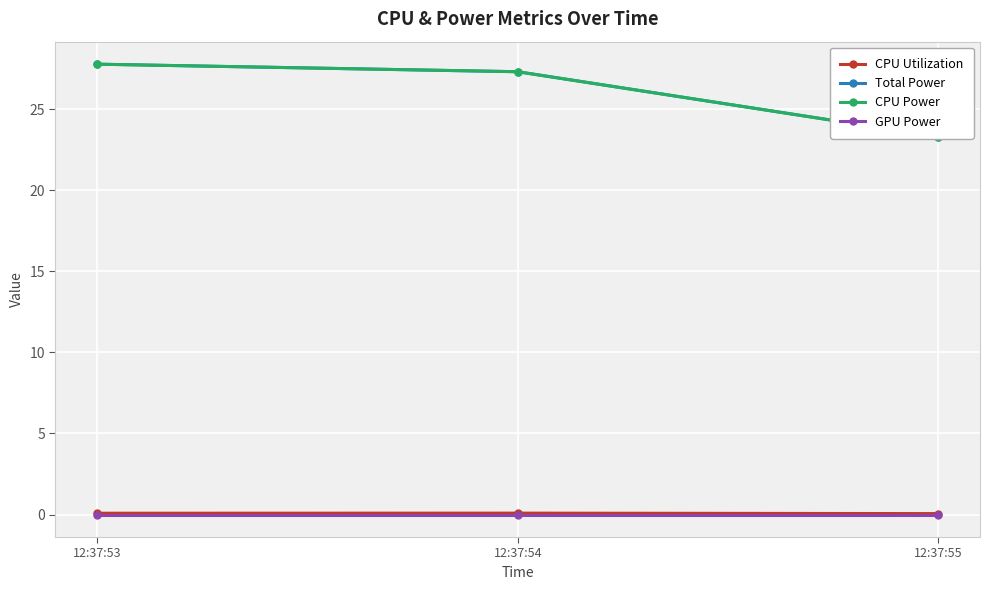

Count the CPU Utilization values in the range 0 to 1.

3